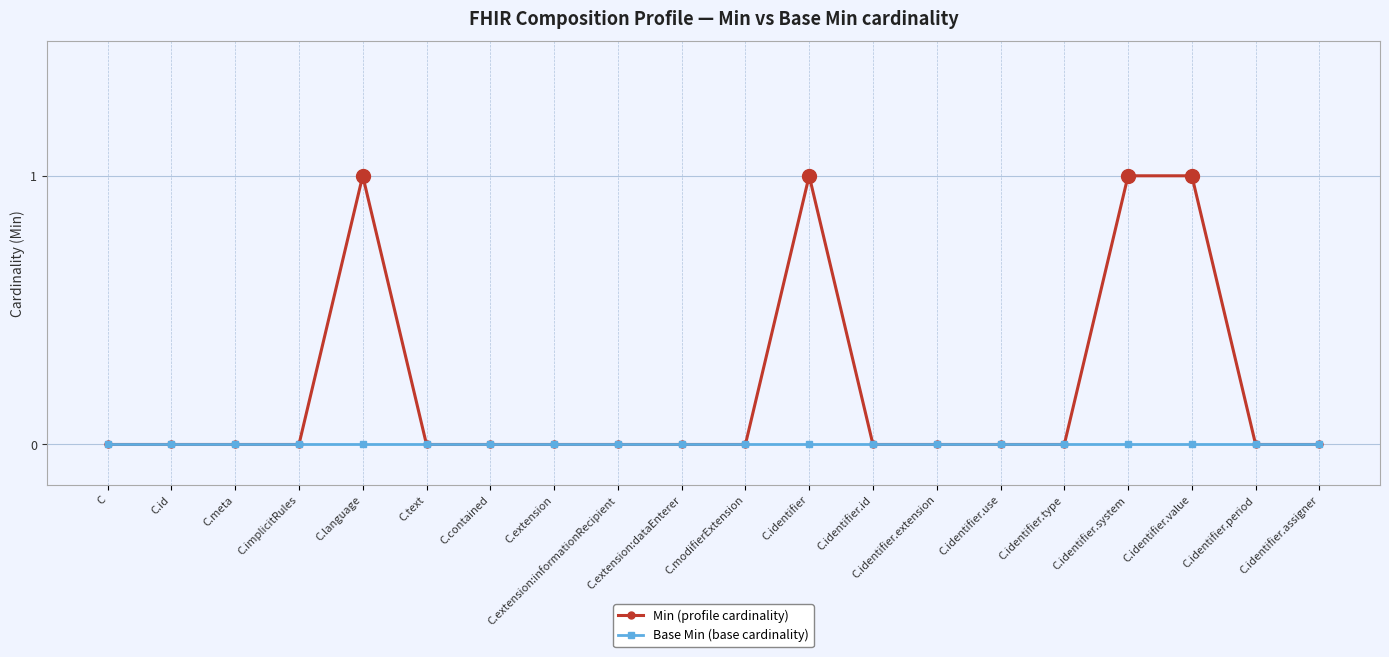

List the series in order of their peak value, highest first.

Min (profile cardinality), Base Min (base cardinality)